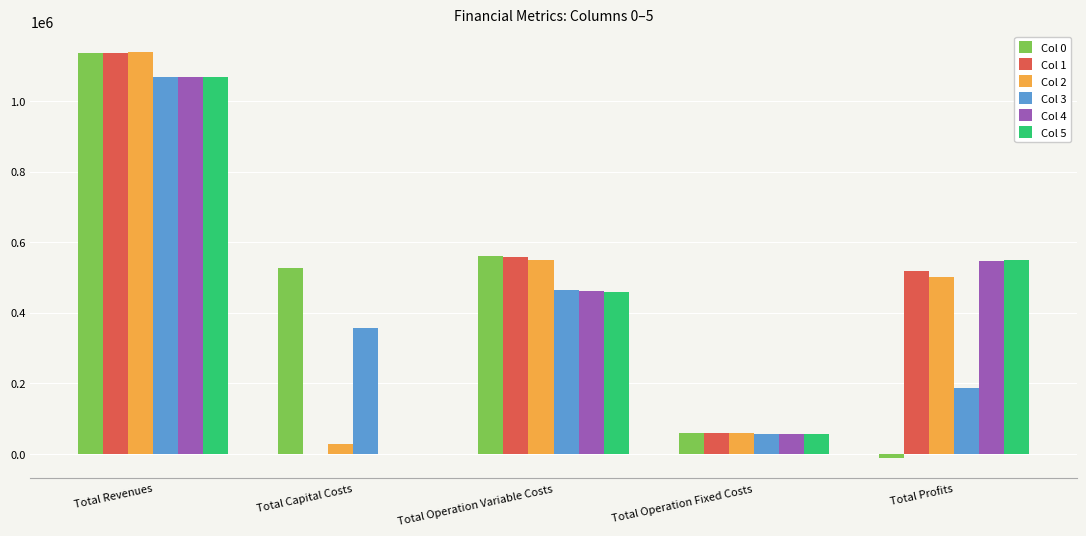

How many positive values does the Col 4 series have?

4